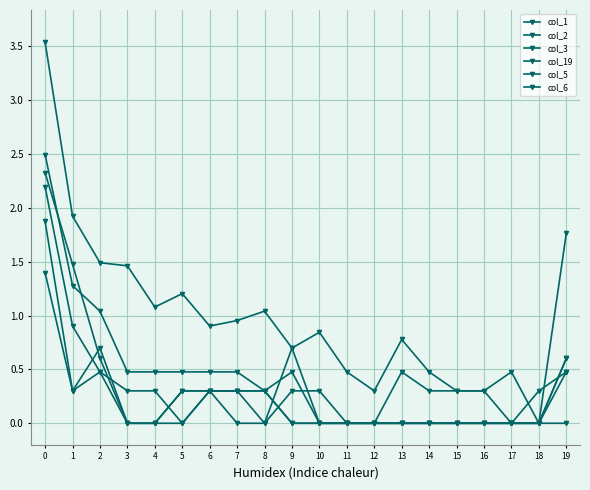

The col_5 series shows -1.1 at 15. True or false?

False